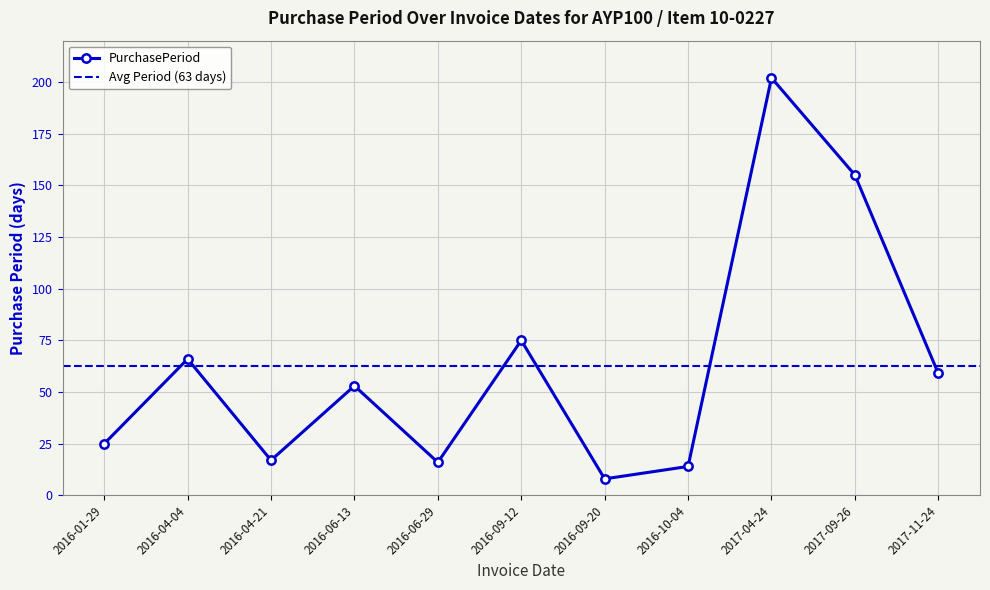

What is the label of the 7th point from the right?

2016-06-29